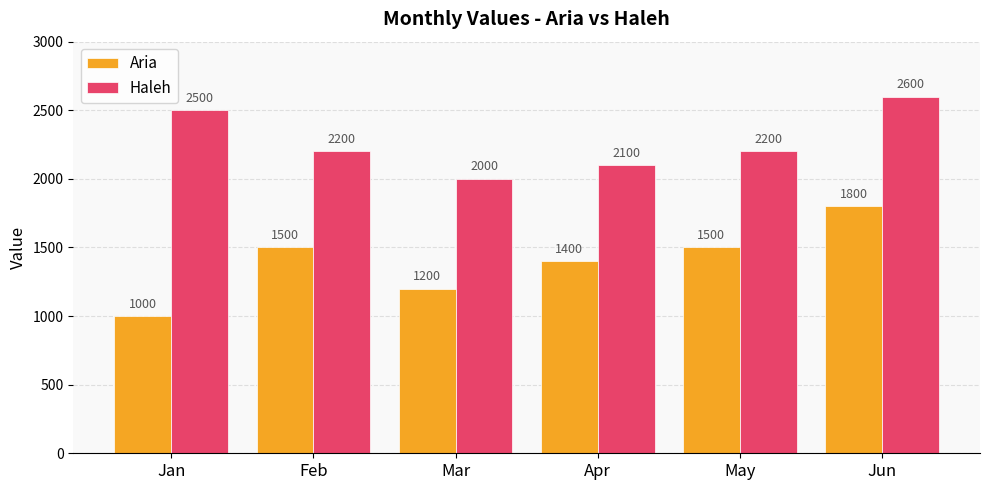

What is the maximum value for Haleh?

2600